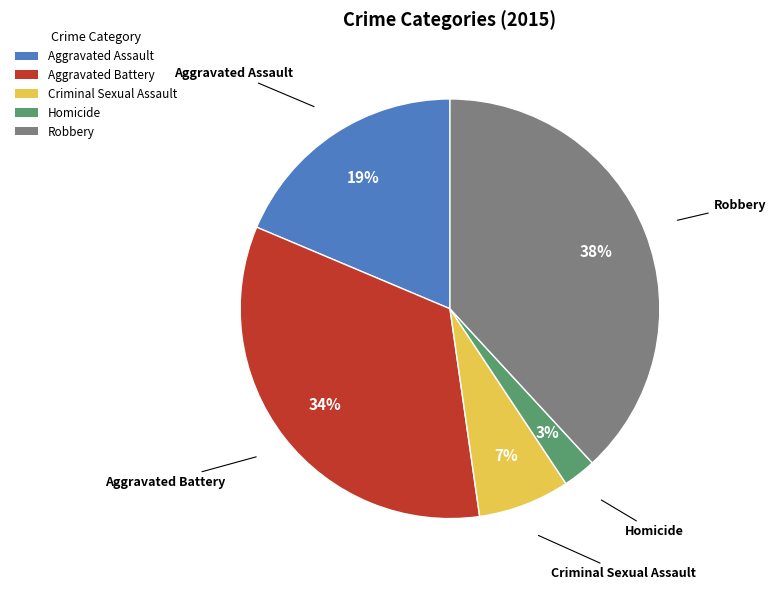

To the nearest percent, what percentage of the pie is Aggravated Assault?

19%